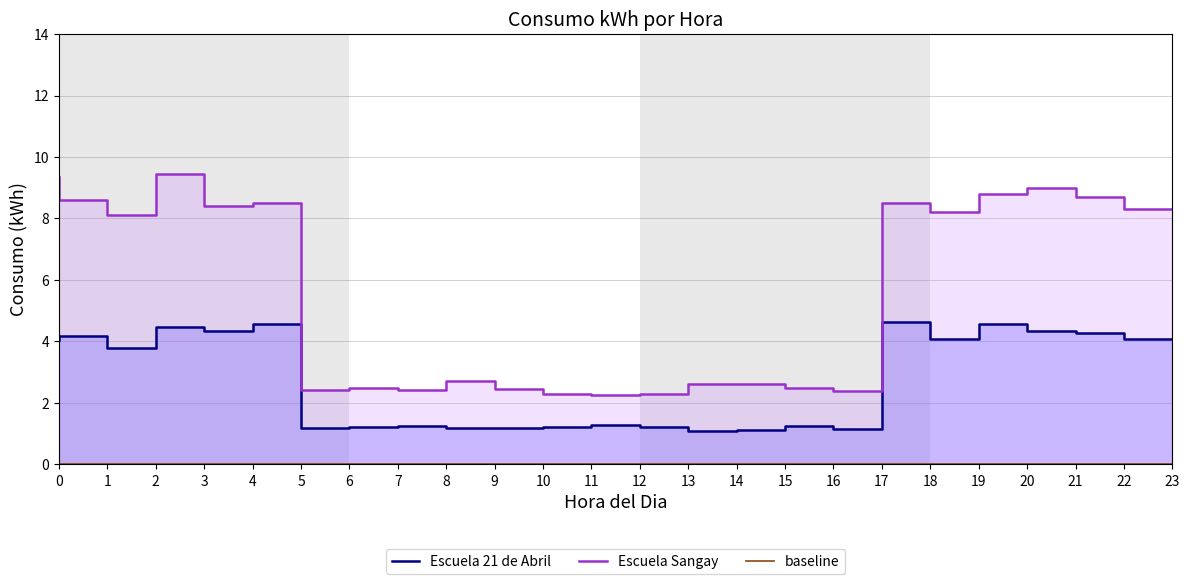

What is the difference between the Escuela 21 de Abril values at 0 and 5?

0.5